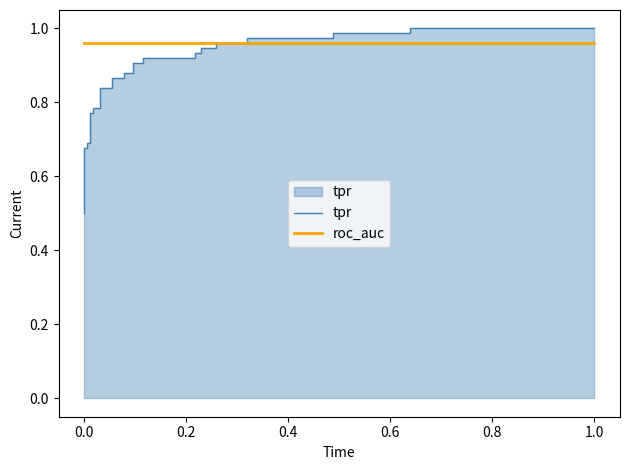

Which series has the largest total across all categories?

roc_auc